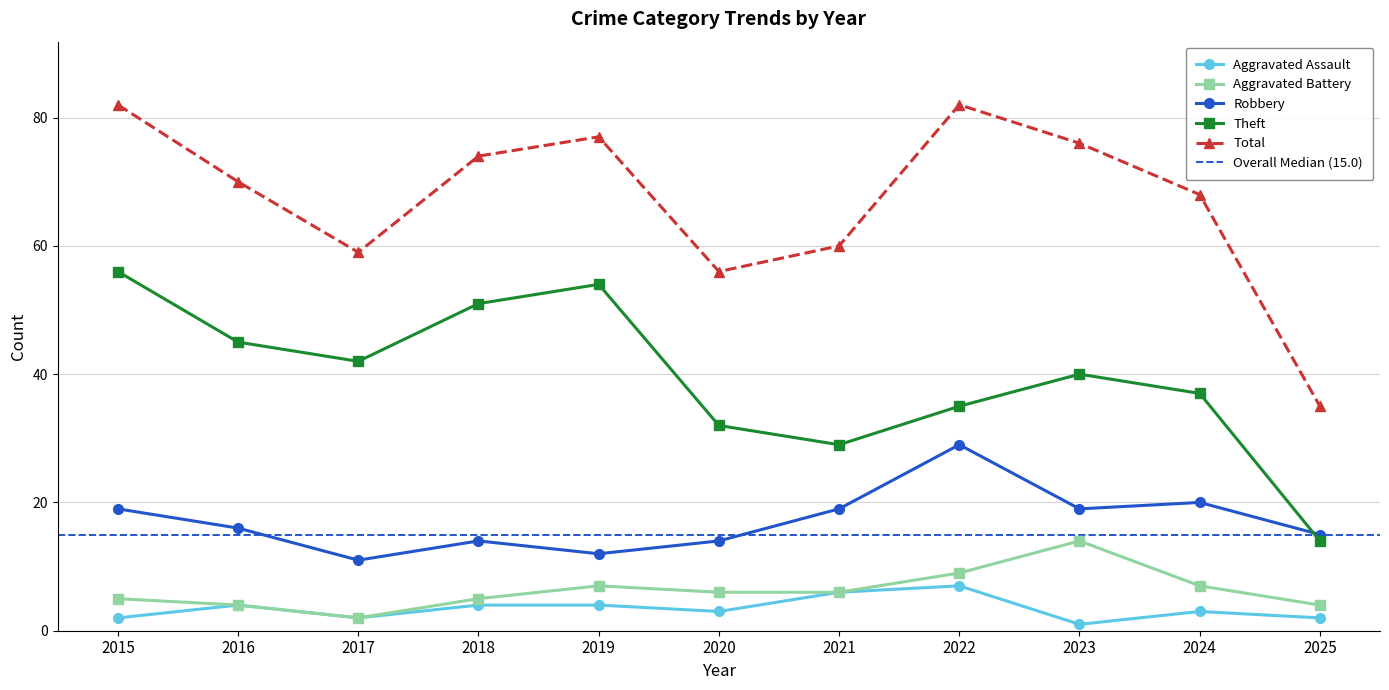

True or false: Aggravated Assault has a value of 9 at 2021.

False